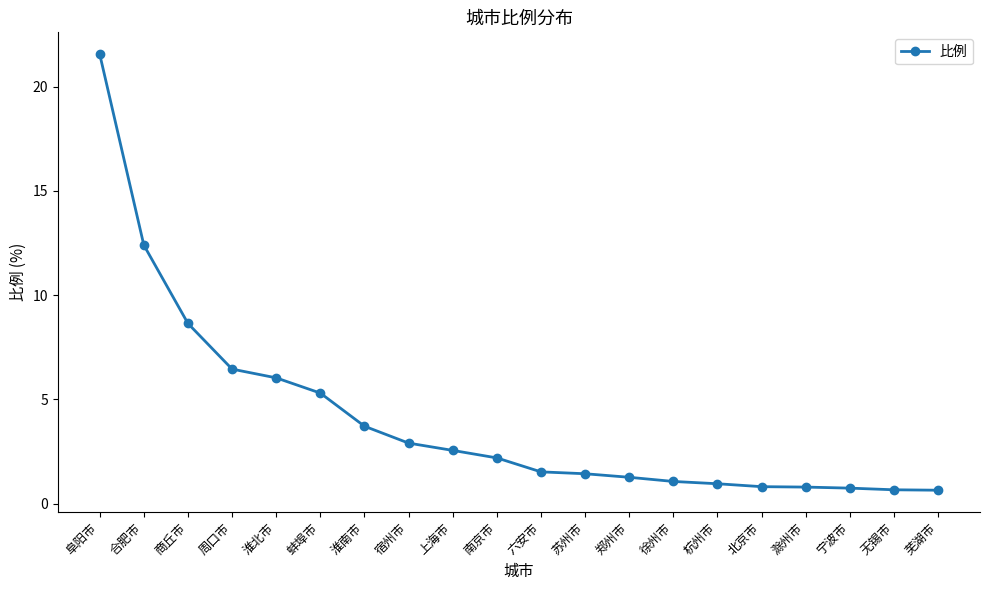

What is the change in value from 六安市 to 杭州市?

-0.6